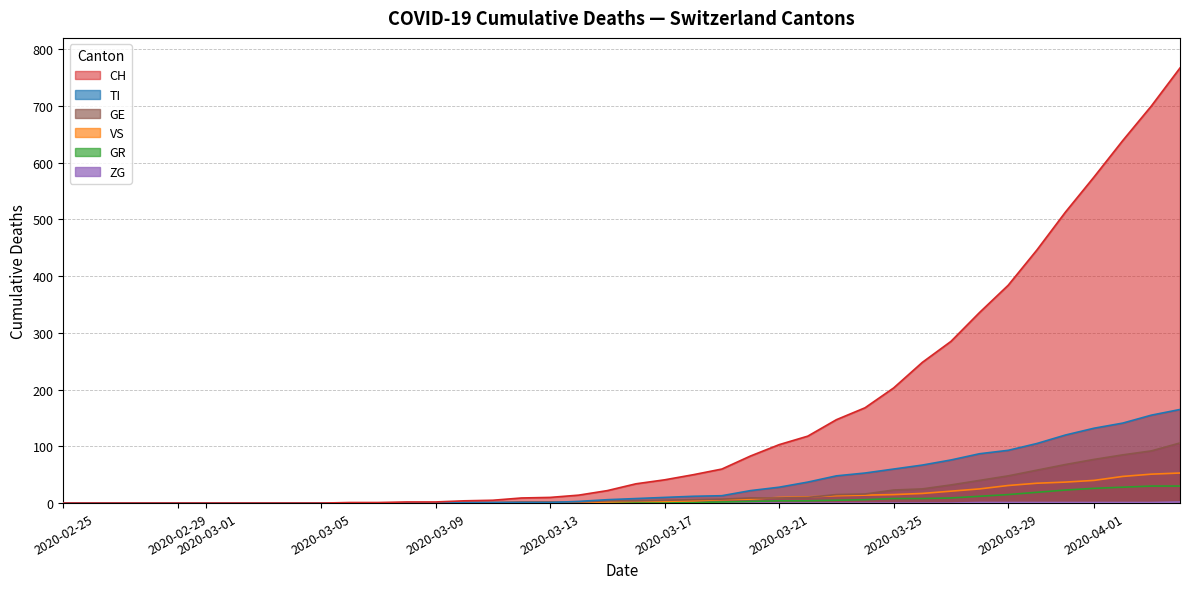

At how many categories does at least one series exceed 127?

13